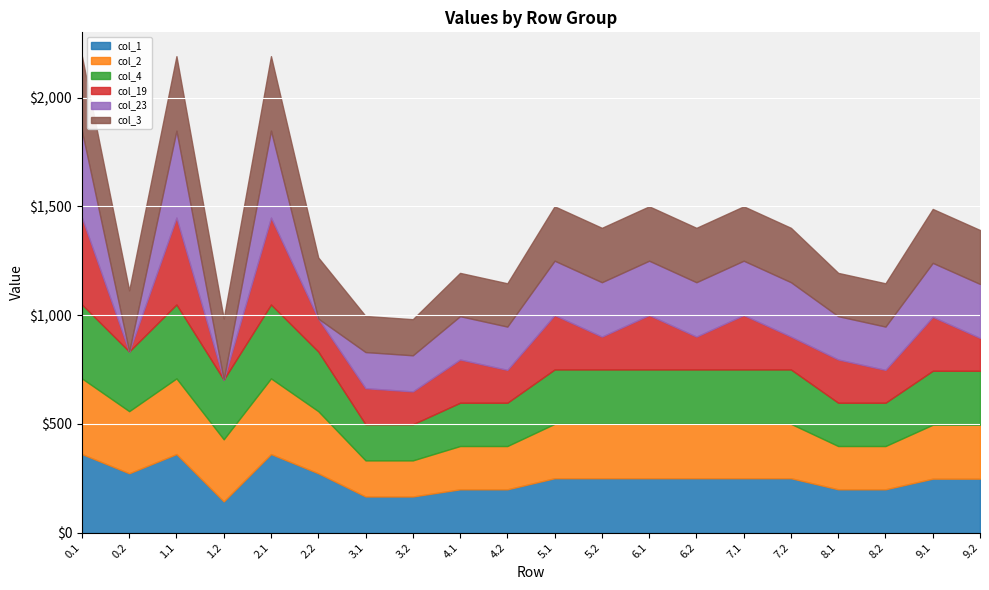

How many interior local valleys does the col_4 series have?

2